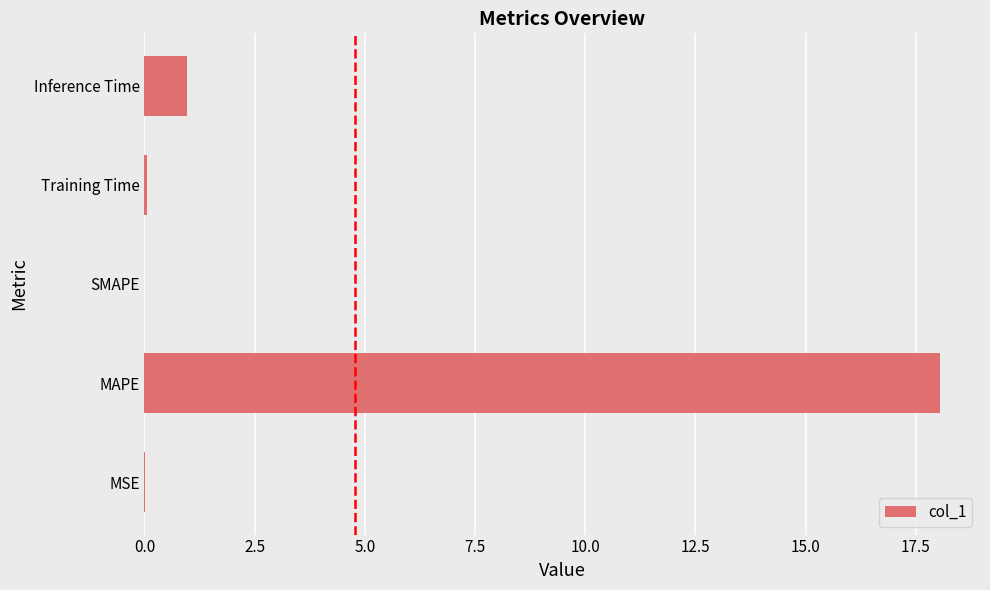

Which category has the highest value across all series?

MAPE